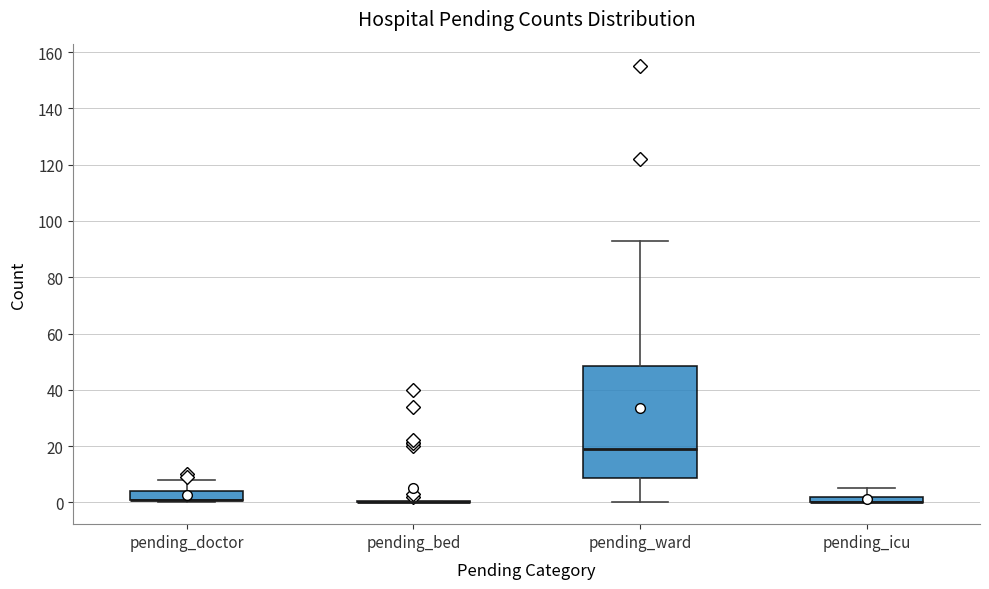

Where is the lower edge of the box for pending_doctor on the y-axis? The values are not printed on the chart, so give them approximately, as read against the axis.

0